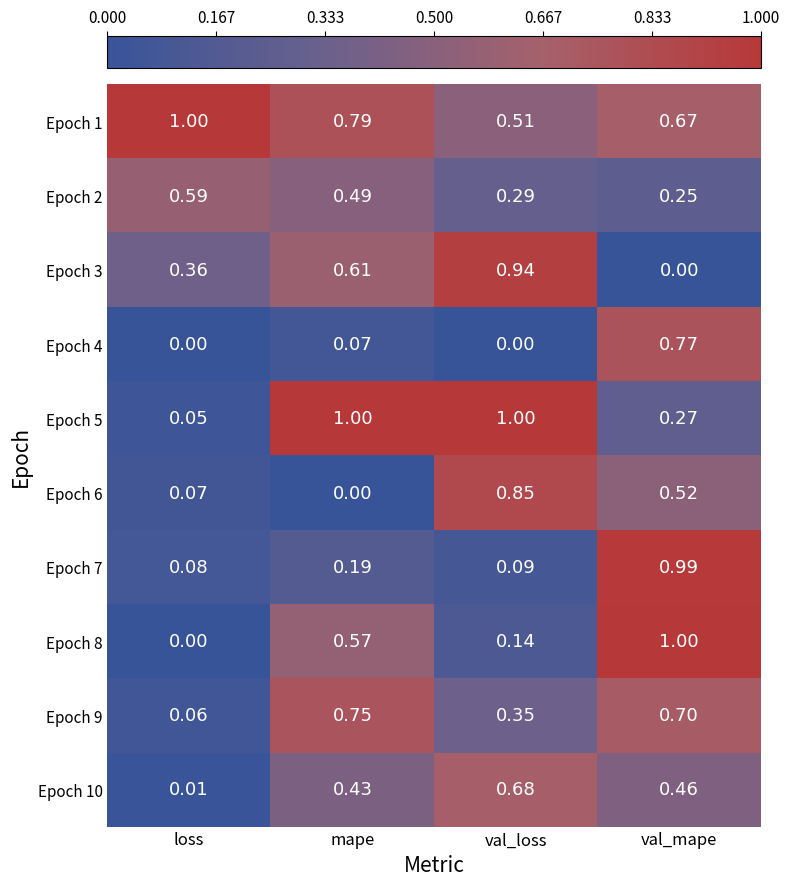

At which category is the sum across all series the highest?

val_mape